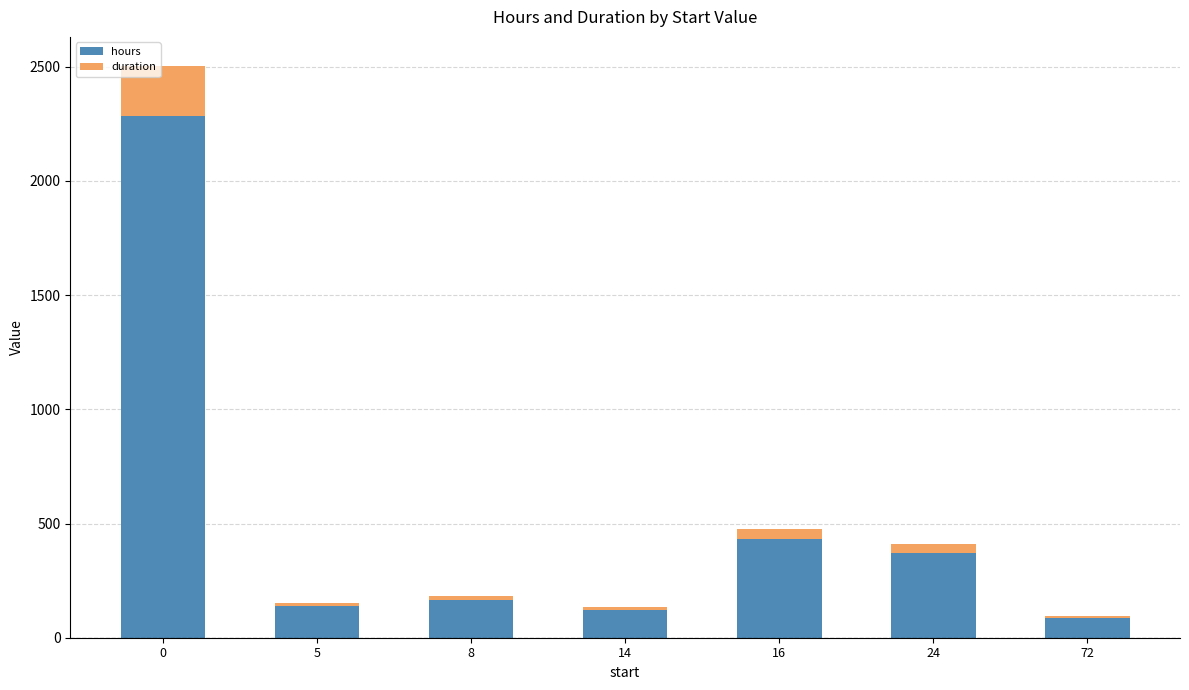

How many data points in hours are less than 165?

3